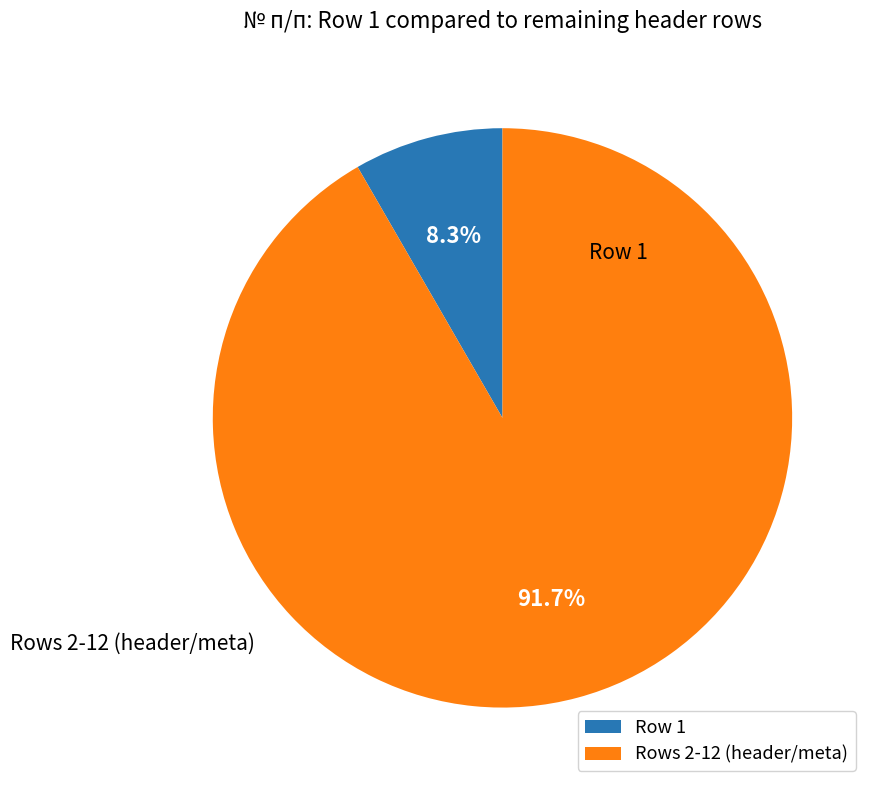

Does any single category account for the majority?

Yes